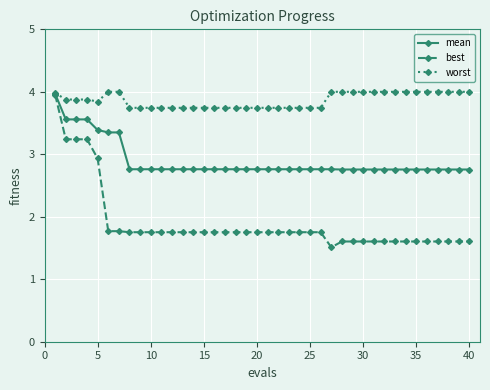

How many mean values are between 2 and 3?

33